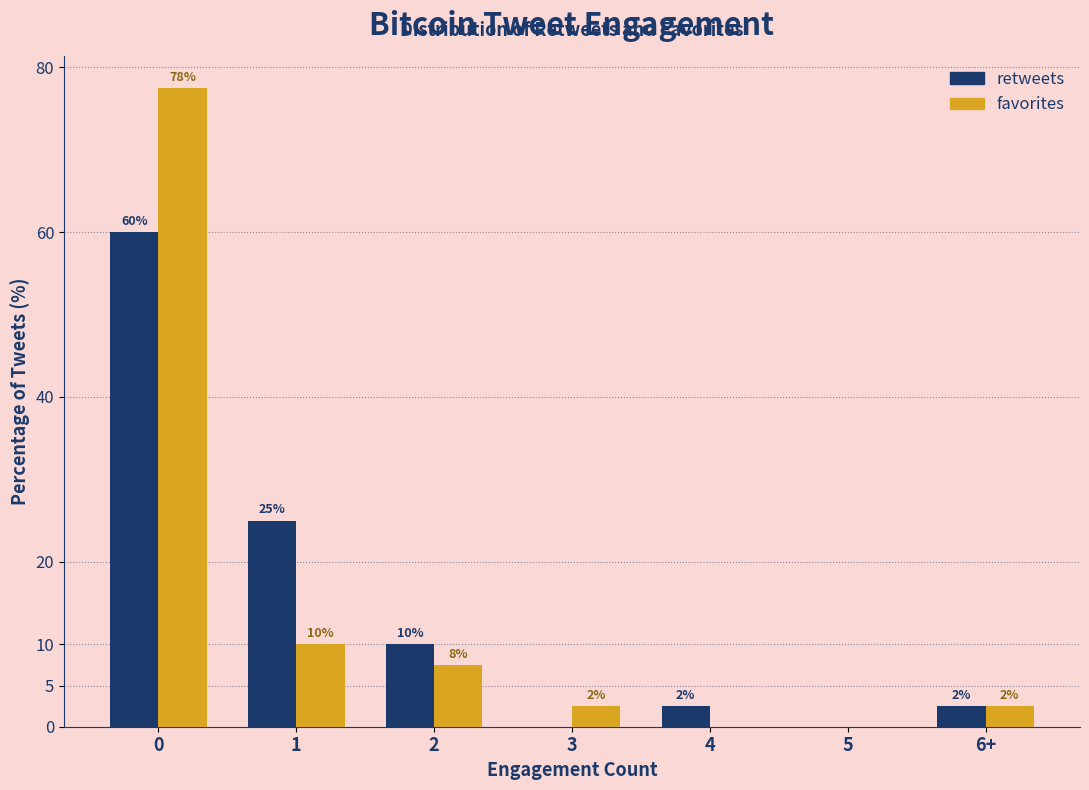

Rank the series at 1 from lowest to highest value.

favorites, retweets